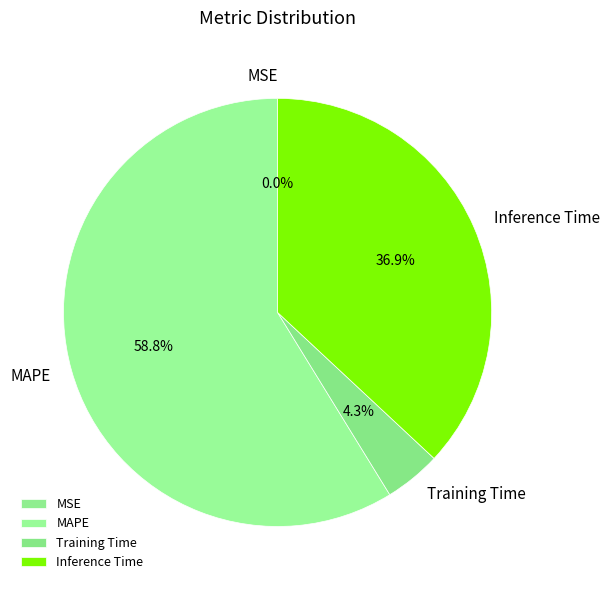

The Training Time slice represents 13% of the pie. True or false?

False